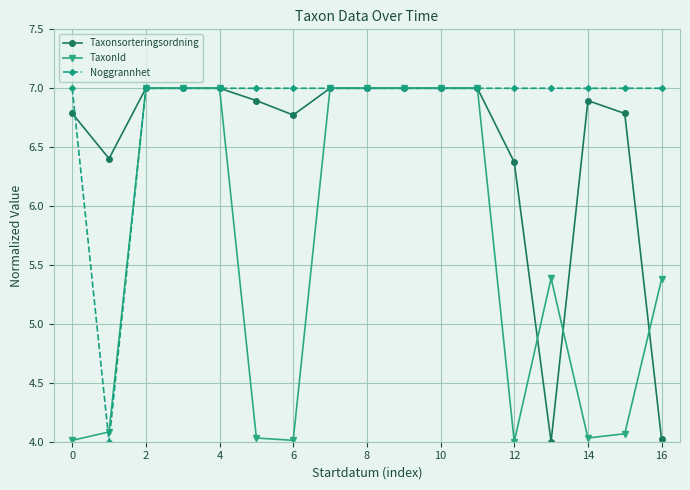

What is the value of the TaxonId point at the 13th from the left?

4.0